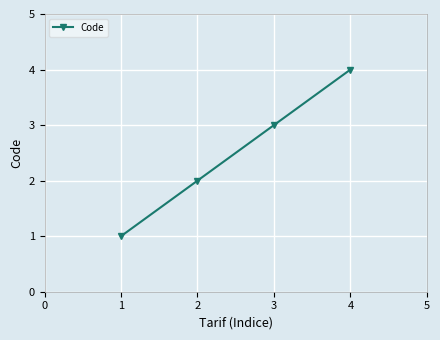

What is the approximate value at 3?

3